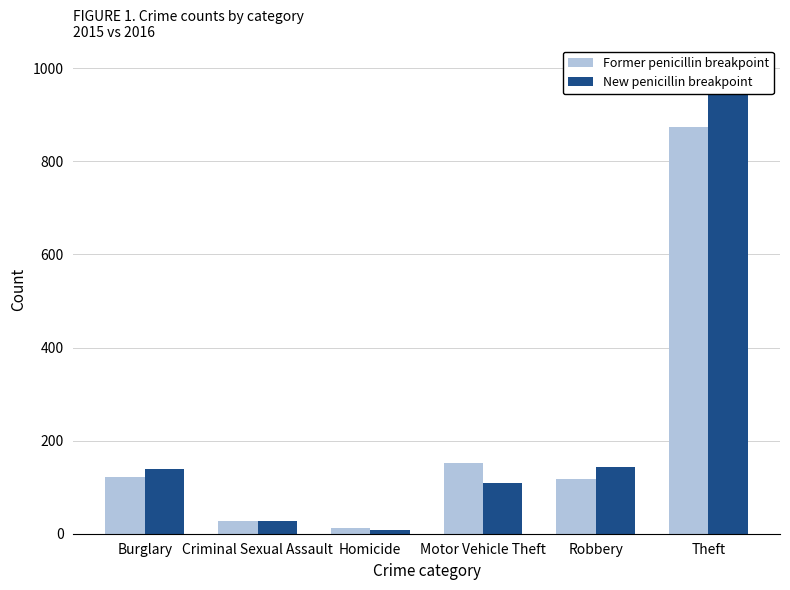

What is the minimum value for Former penicillin breakpoint?

13